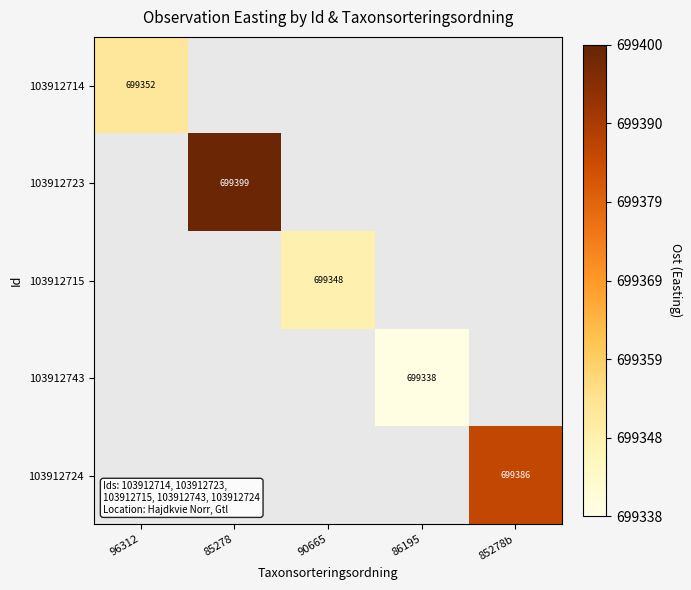

The value of 103912715 at 90665 is 699348. True or false?

True